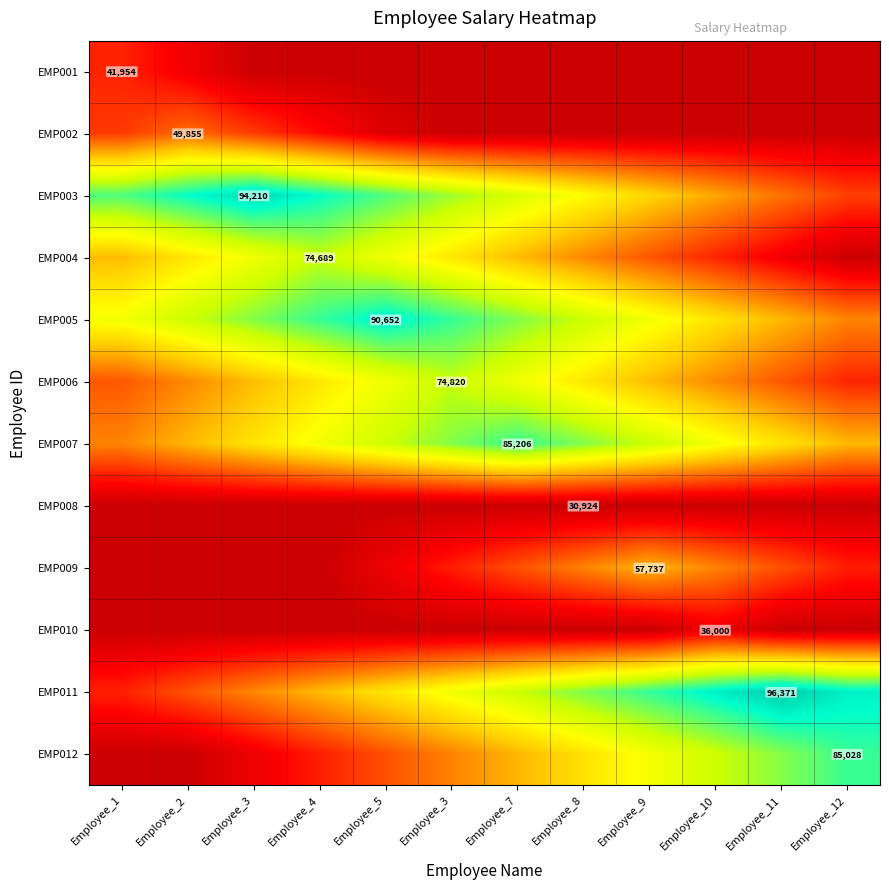

How many data points does each series have?

12